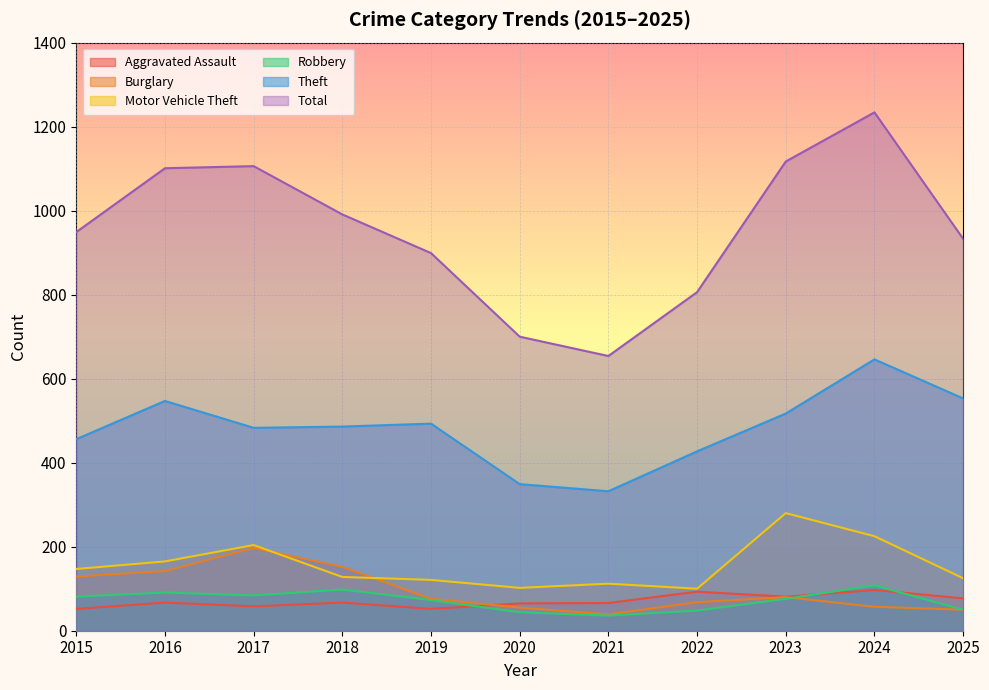

What is the value of the Theft point at the 10th from the left?

646